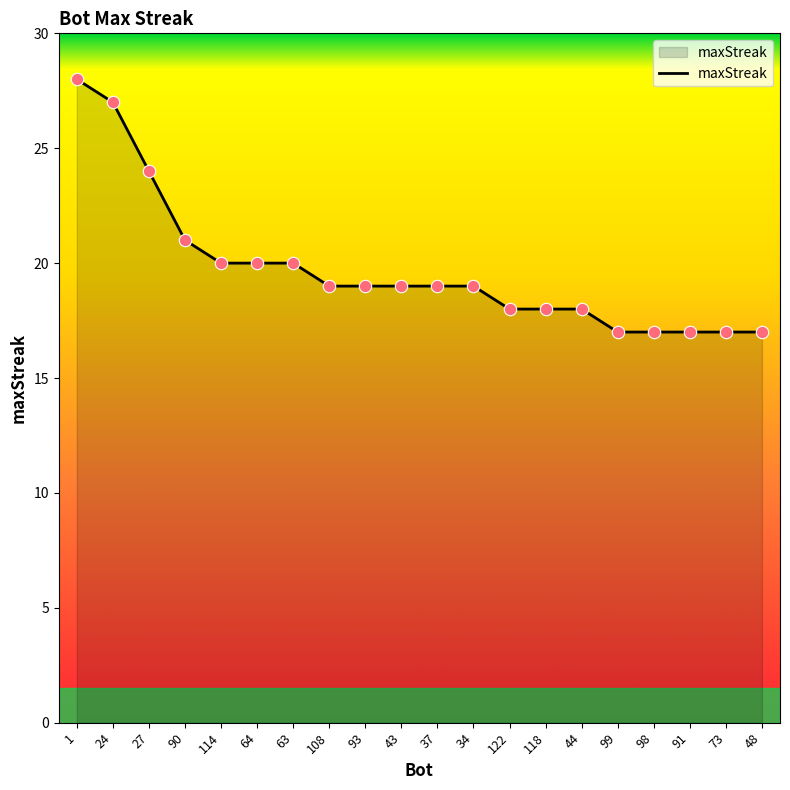

What is the change in value from 114 to 122?

-2